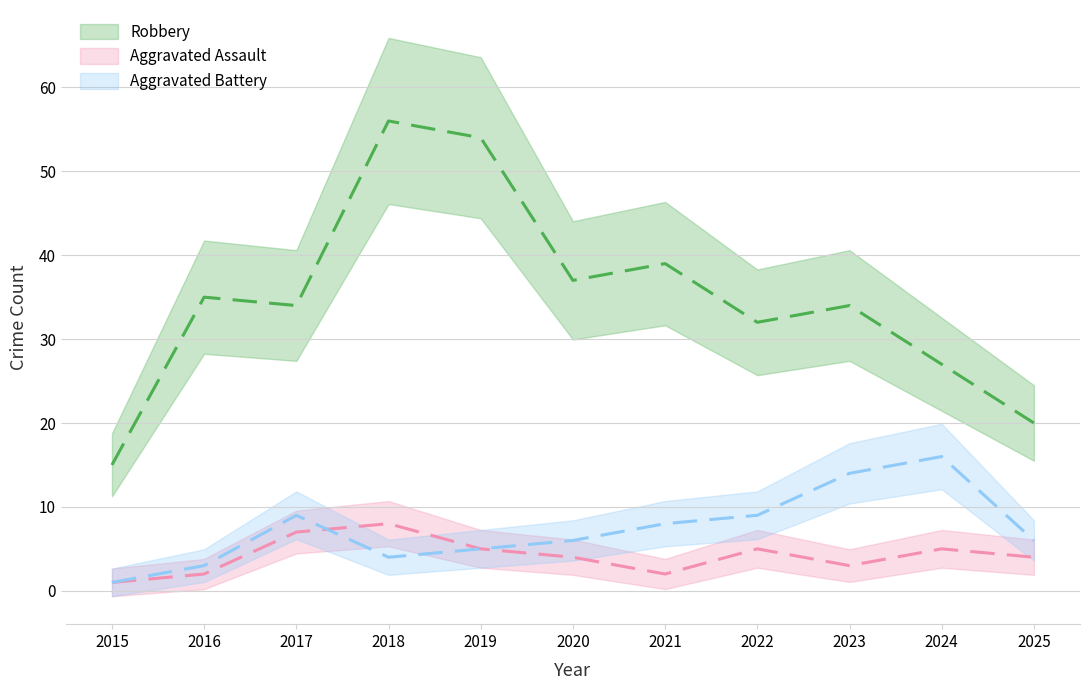

Is the value of Robbery at 2018 greater than the value of Aggravated Assault at 2022?

Yes